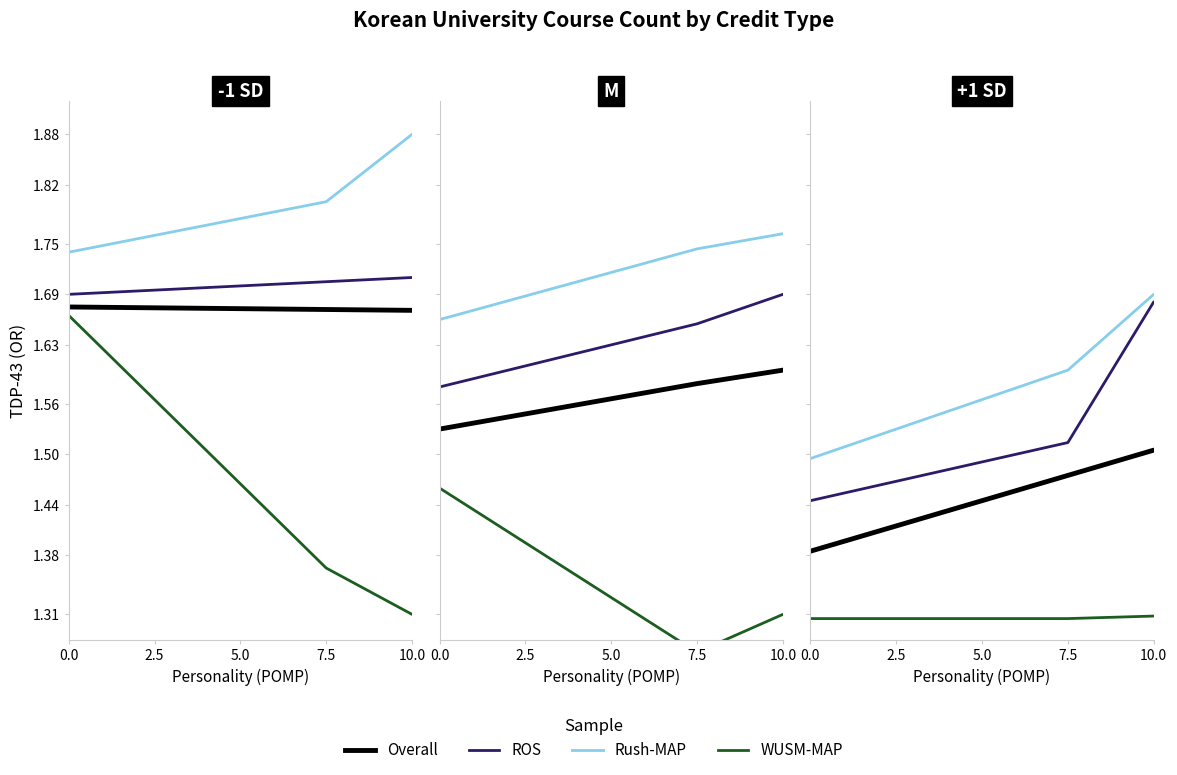

True or false: Overall has a value of 1.4 at 5.0.

True